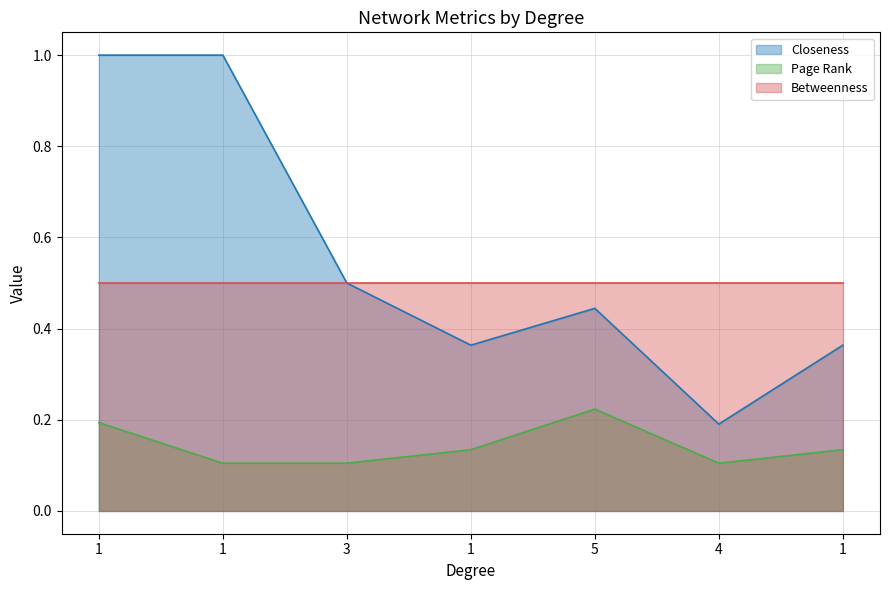

What is the smallest value displayed?

0.1